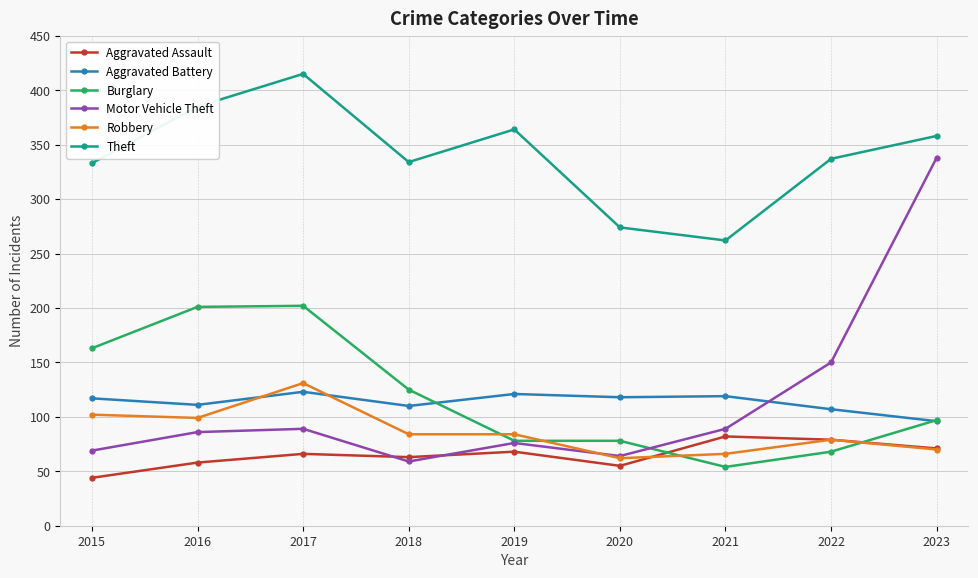

At which label does Burglary first exceed 97?

2015